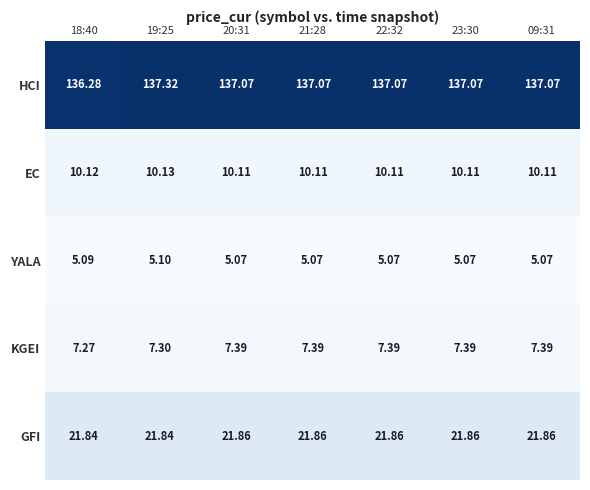

Is the value of GFI at 09:31 greater than the value of HCI at 22:32?

No